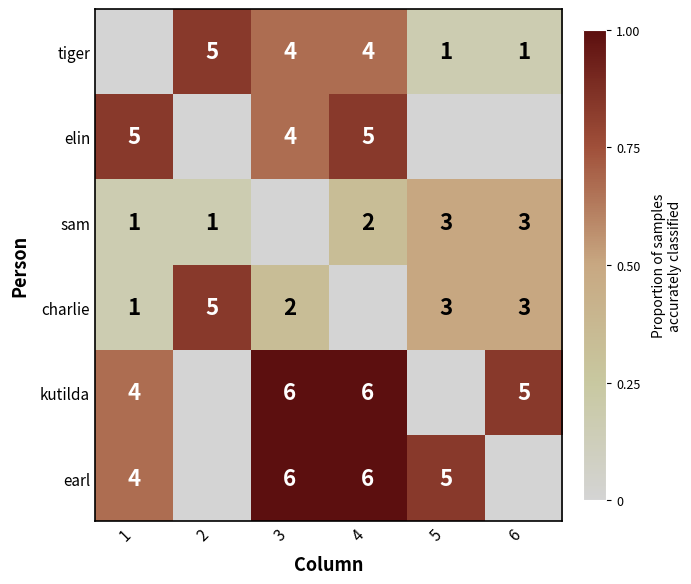

What is the sum of the sam values at 6 and 1?

4